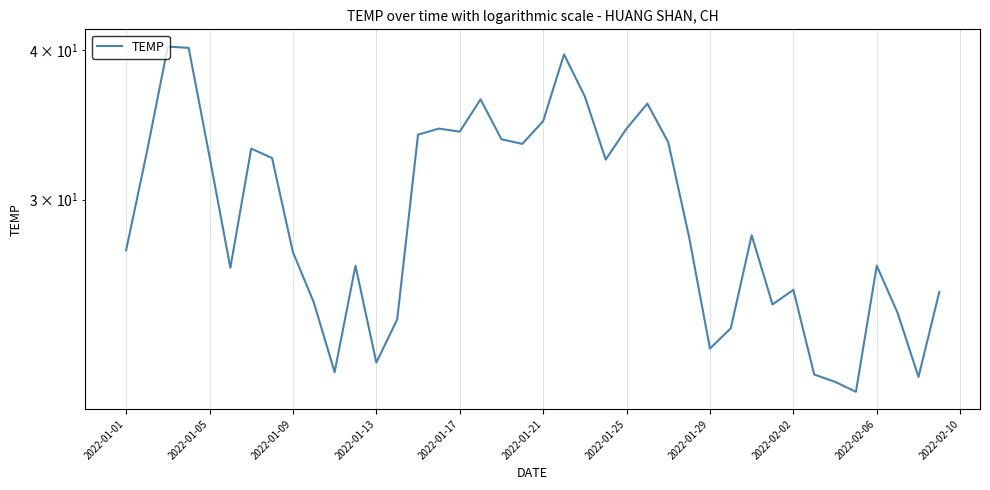

What is the sum of all values?

1175.7